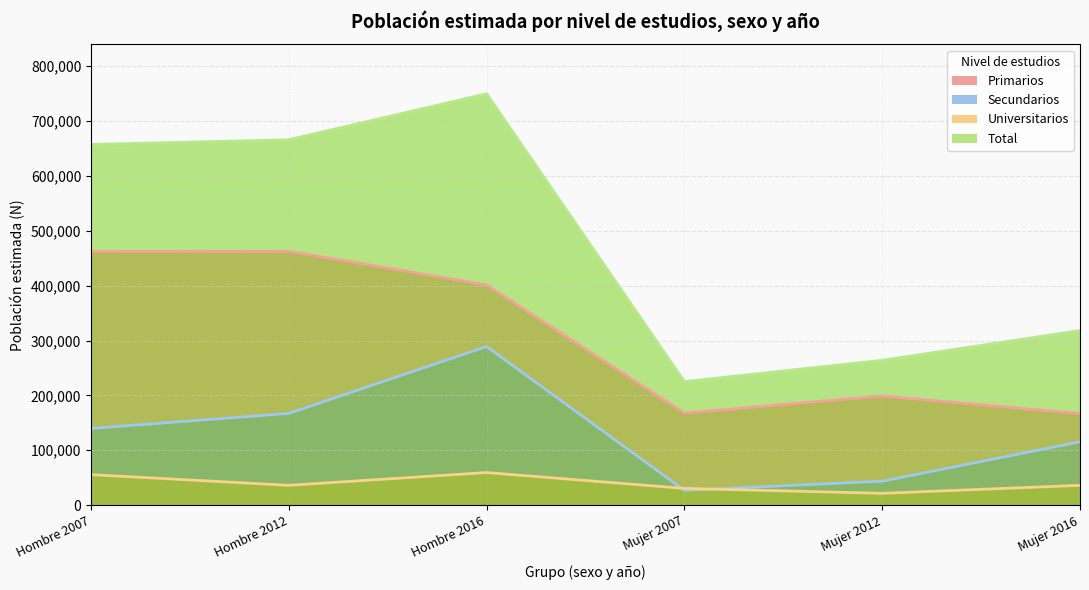

How many data points does each series have?

6